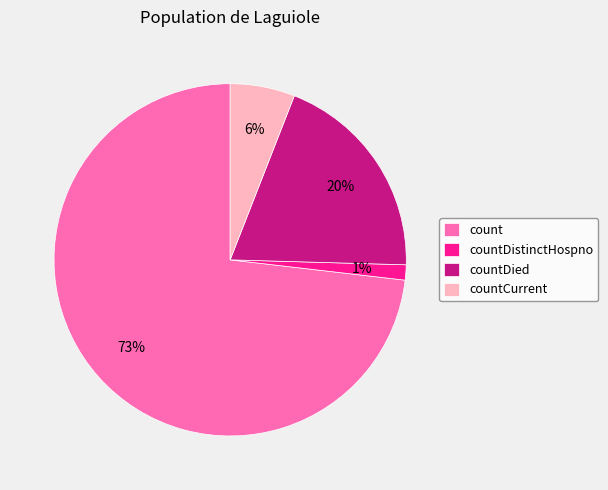

True or false: countDistinctHospno accounts for 1% of the total.

True